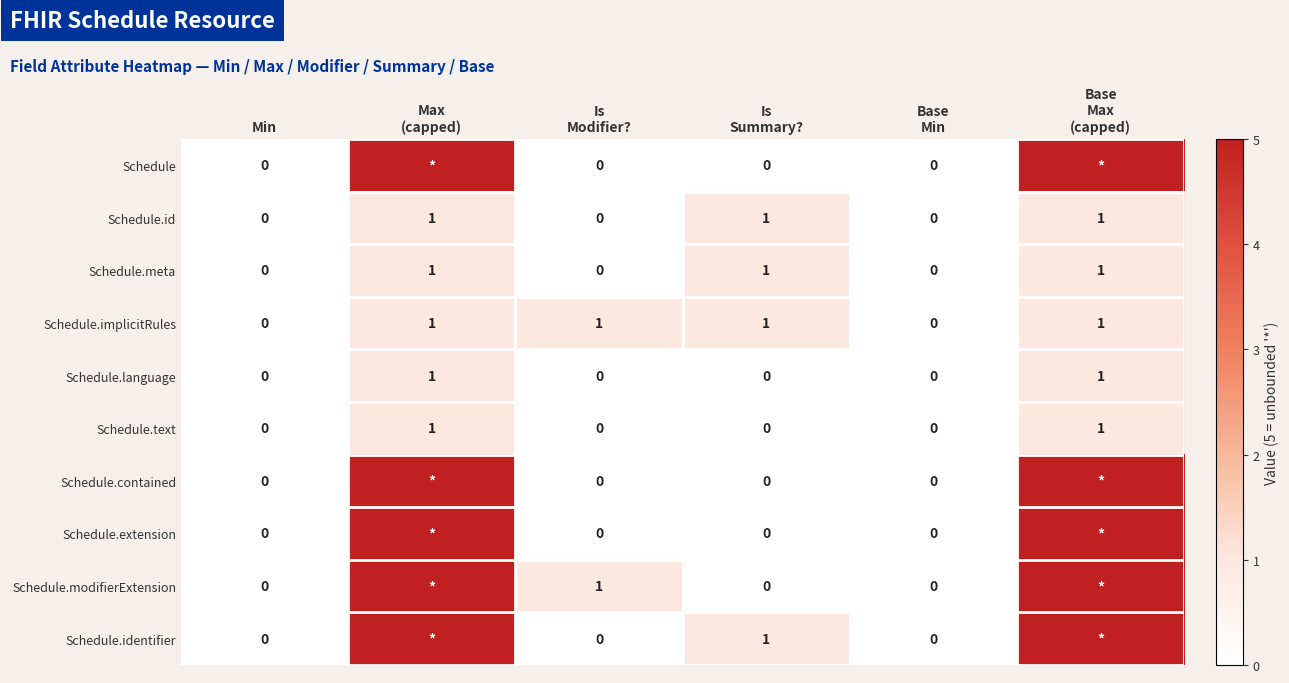

How many data points does each series have?

6